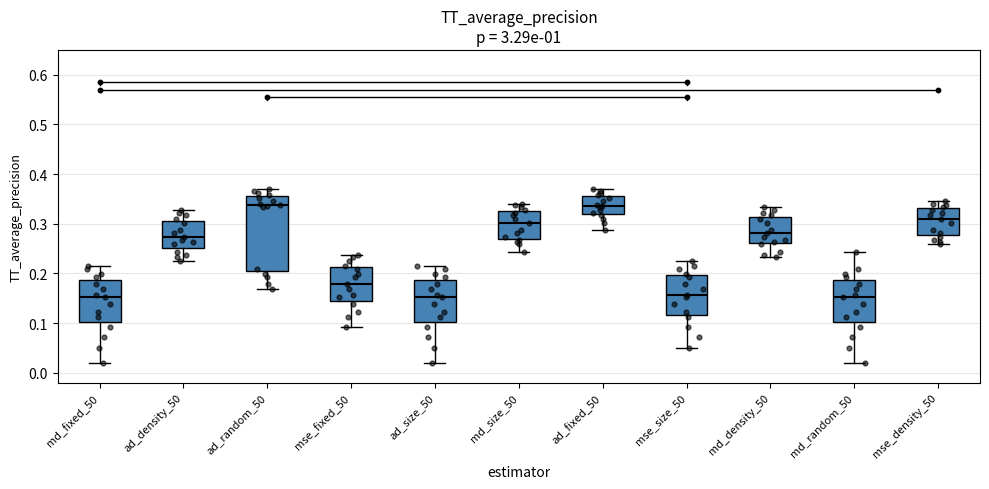

Reading left to right, read every box against the y-axis: the position of its median line, the range the box covers, and the ends of its whiskers. The values are not printed on the chart, so give them approximately, as read against the axis.

md_fixed_50: median 0.15, box 0.10 to 0.19, whiskers 0.02 to 0.22
ad_density_50: median 0.27, box 0.25 to 0.31, whiskers 0.22 to 0.33
ad_random_50: median 0.34, box 0.20 to 0.36, whiskers 0.17 to 0.37
mse_fixed_50: median 0.18, box 0.15 to 0.21, whiskers 0.09 to 0.24
ad_size_50: median 0.15, box 0.10 to 0.19, whiskers 0.02 to 0.22
md_size_50: median 0.30, box 0.27 to 0.33, whiskers 0.24 to 0.34
ad_fixed_50: median 0.34, box 0.32 to 0.36, whiskers 0.29 to 0.37
mse_size_50: median 0.16, box 0.12 to 0.20, whiskers 0.05 to 0.22
md_density_50: median 0.28, box 0.26 to 0.31, whiskers 0.23 to 0.33
md_random_50: median 0.15, box 0.10 to 0.19, whiskers 0.02 to 0.24
mse_density_50: median 0.31, box 0.28 to 0.33, whiskers 0.26 to 0.35